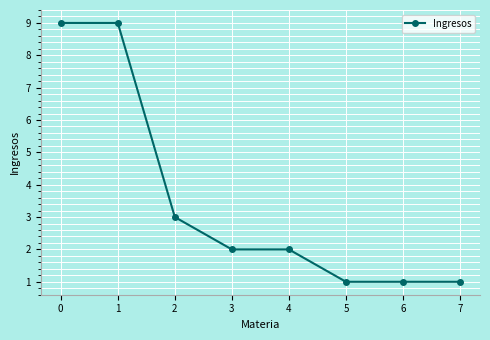

How many values are between 1 and 9?

8